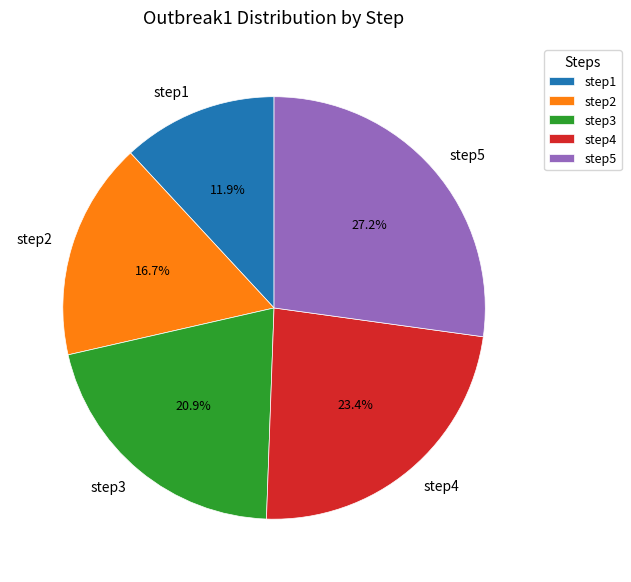

What percentage is the step4 slice, to the nearest percent?

23%